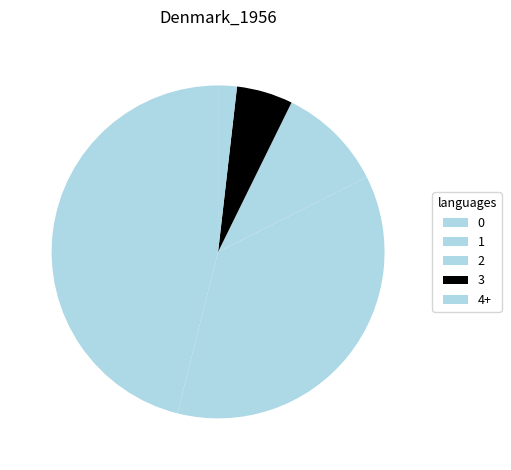

What percentage is the 0 slice, to the nearest percent?

46%